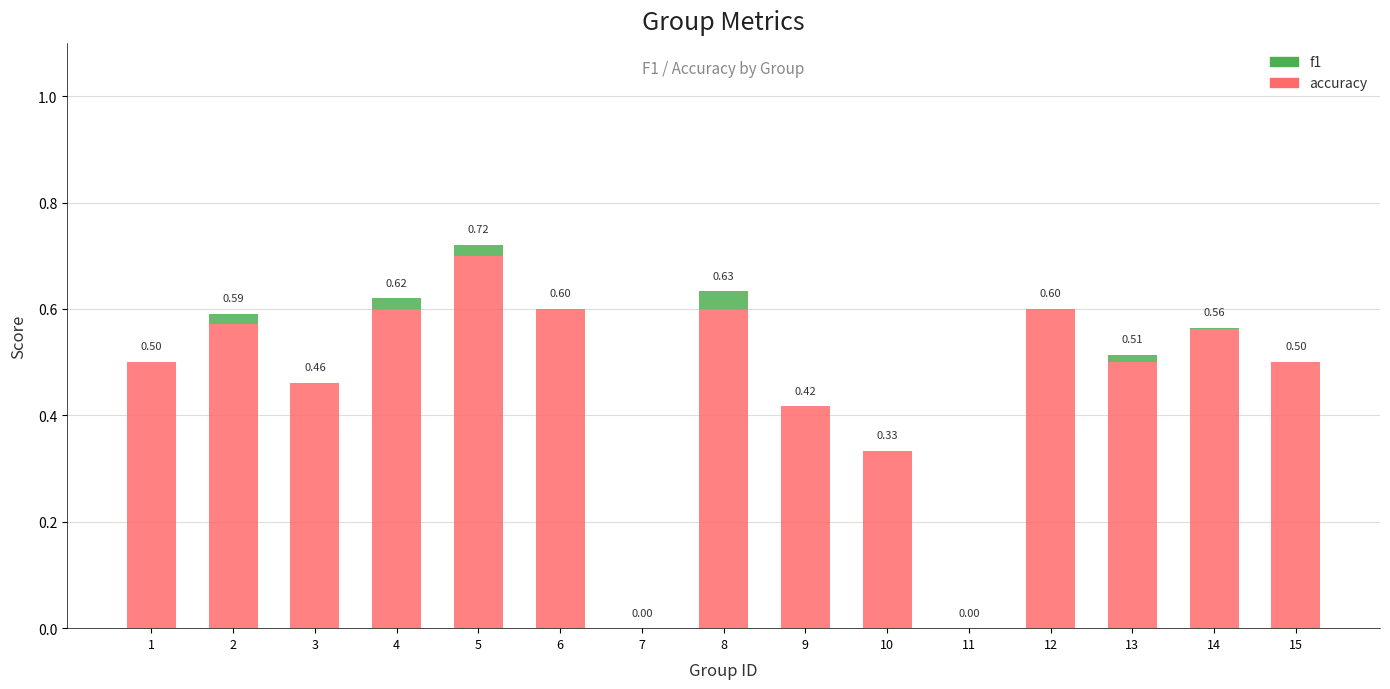

What is the sum of all accuracy values?

6.9